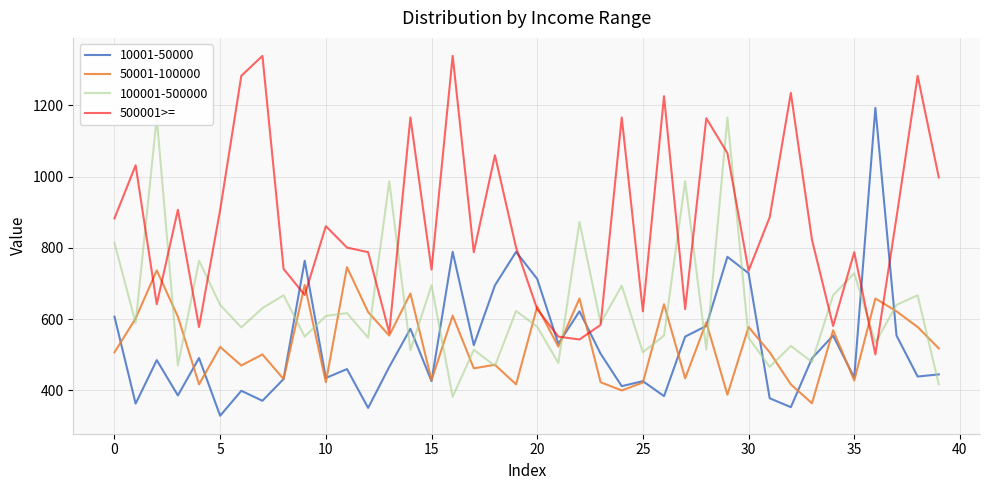

Does the chart have visible grid lines?

Yes